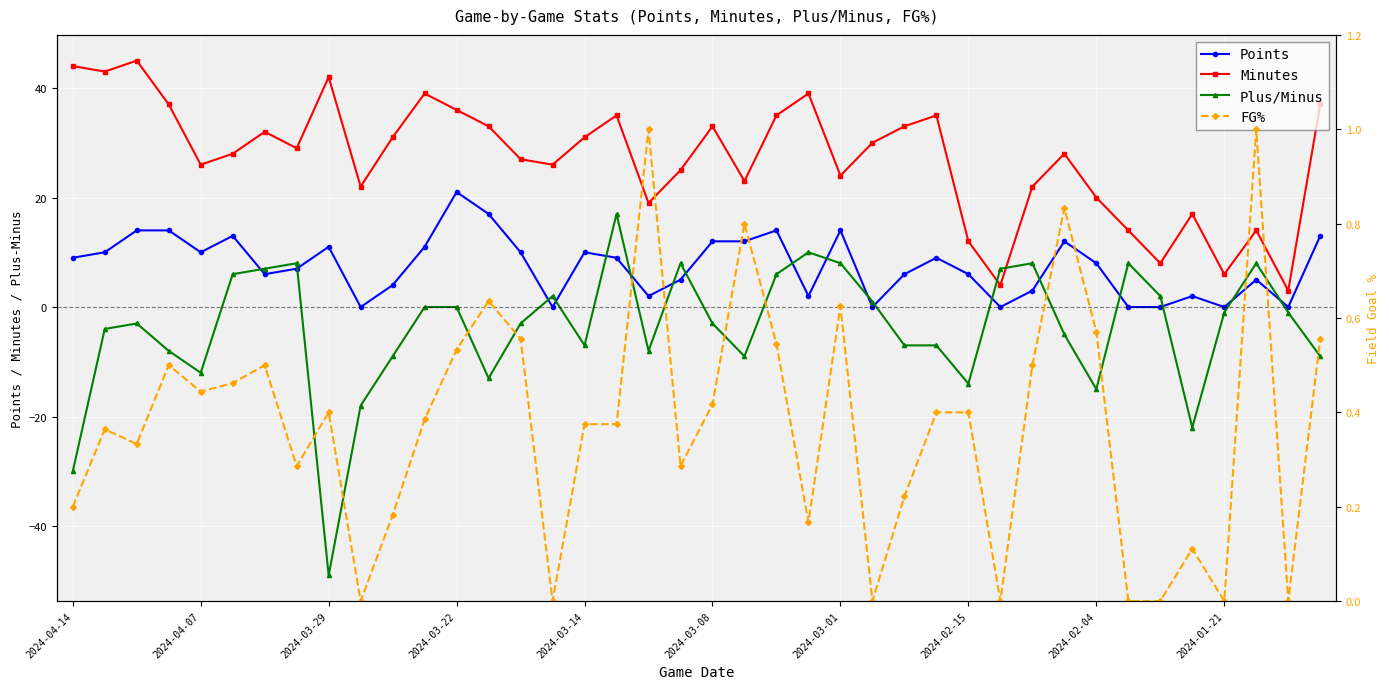

What is the approximate value of Plus/Minus at 31?

-5.0